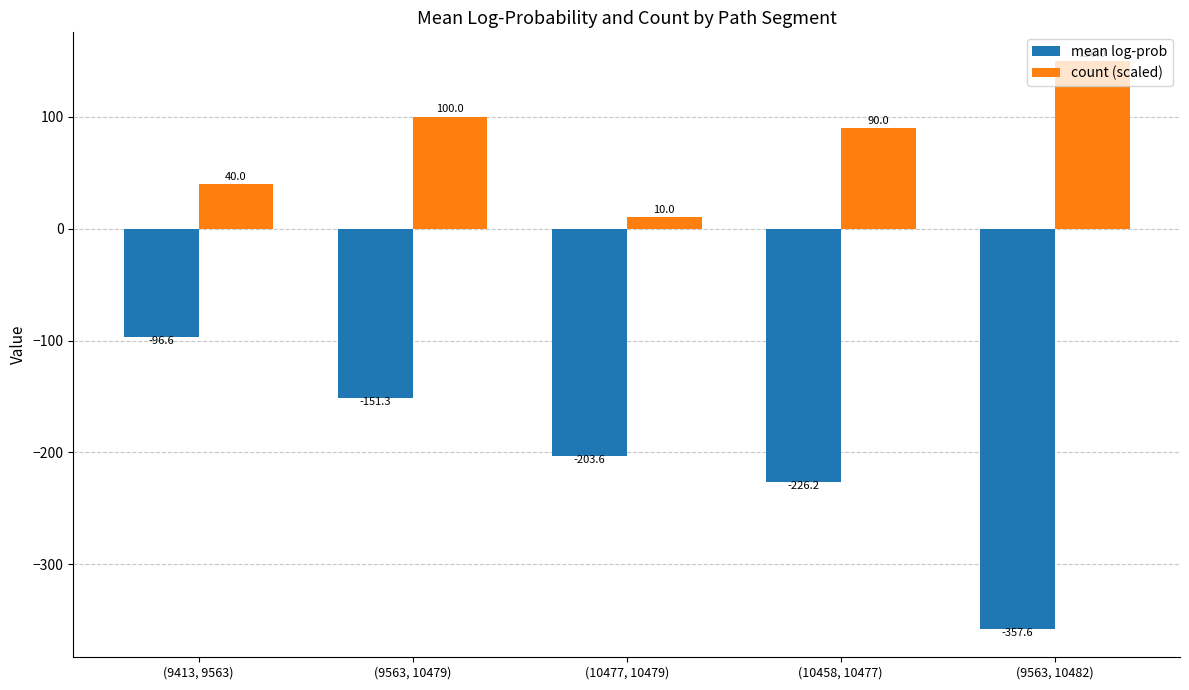

At which category is the sum across all series the highest?

(9563, 10479)